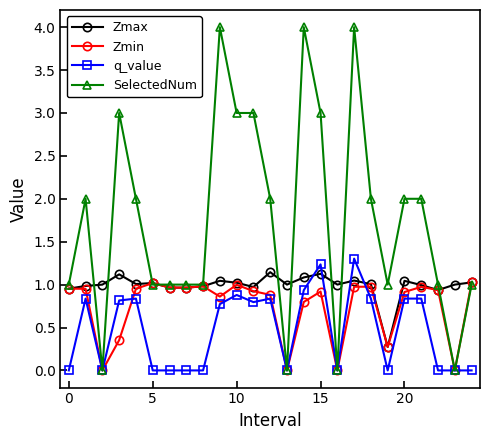

List the series in order of their peak value, highest first.

SelectedNum, q_value, Zmax, Zmin